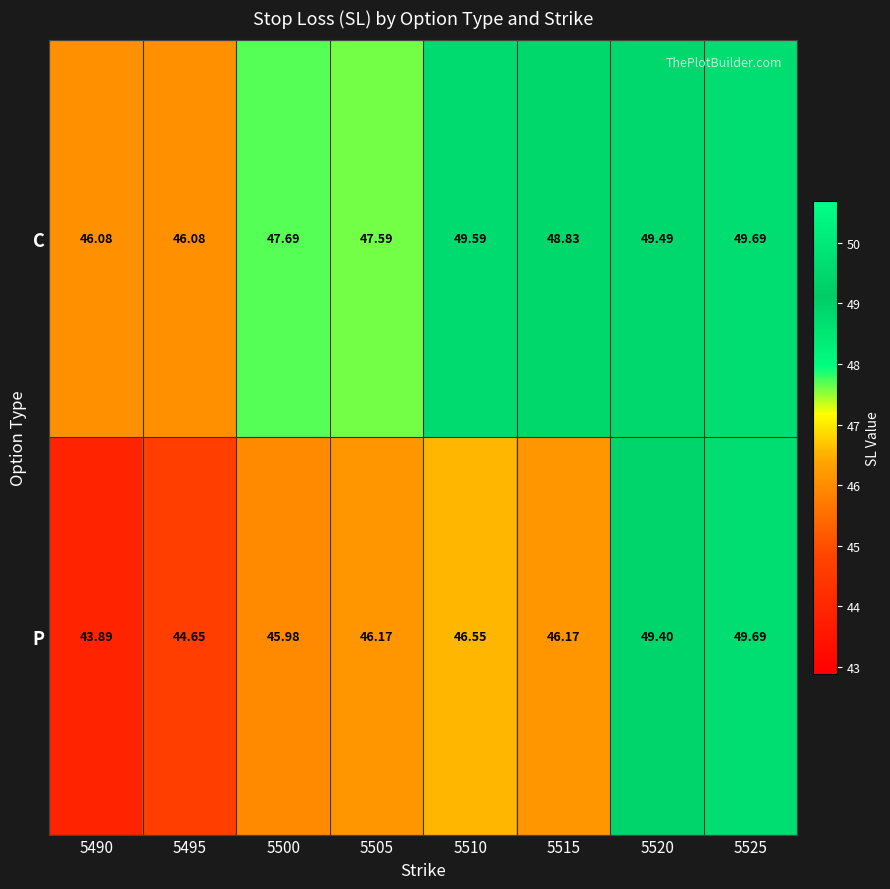

Which series has the largest range (max minus min)?

P